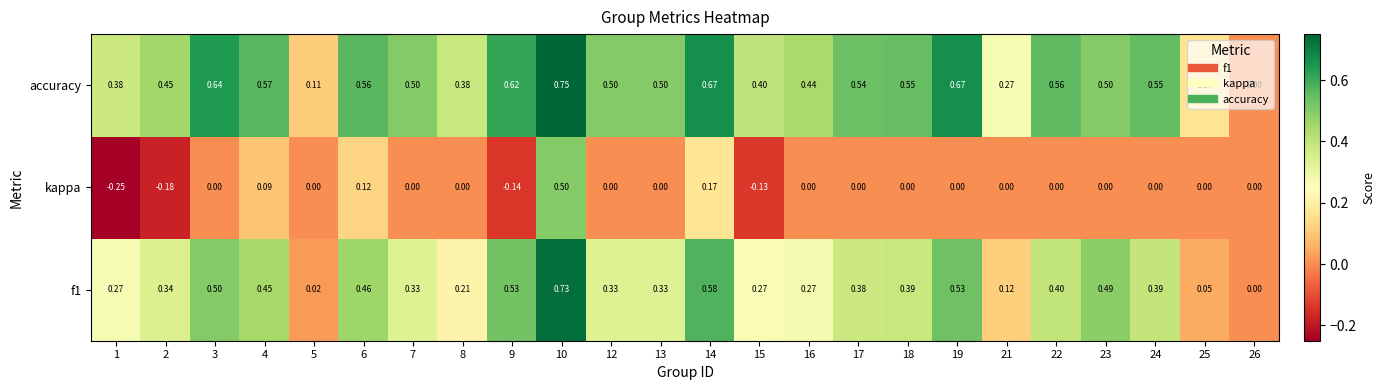

How many distinct data groups are displayed?

3